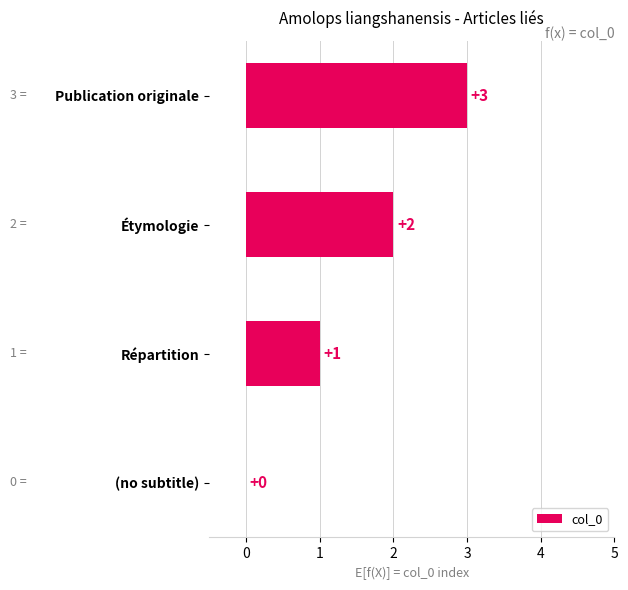

What is the sum of all values?

6